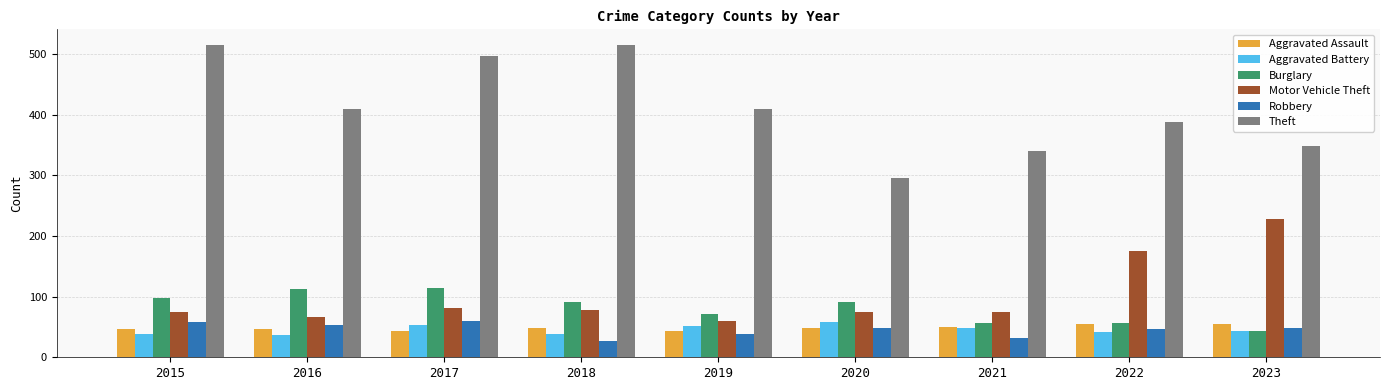

What is the sum of all Theft values?

3719